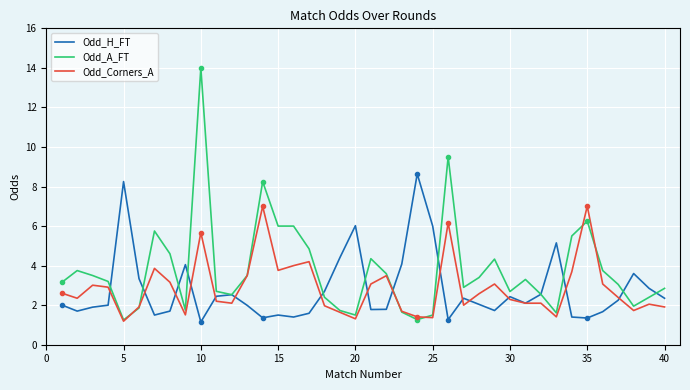

Does the chart display data point markers on the line(s)?

No